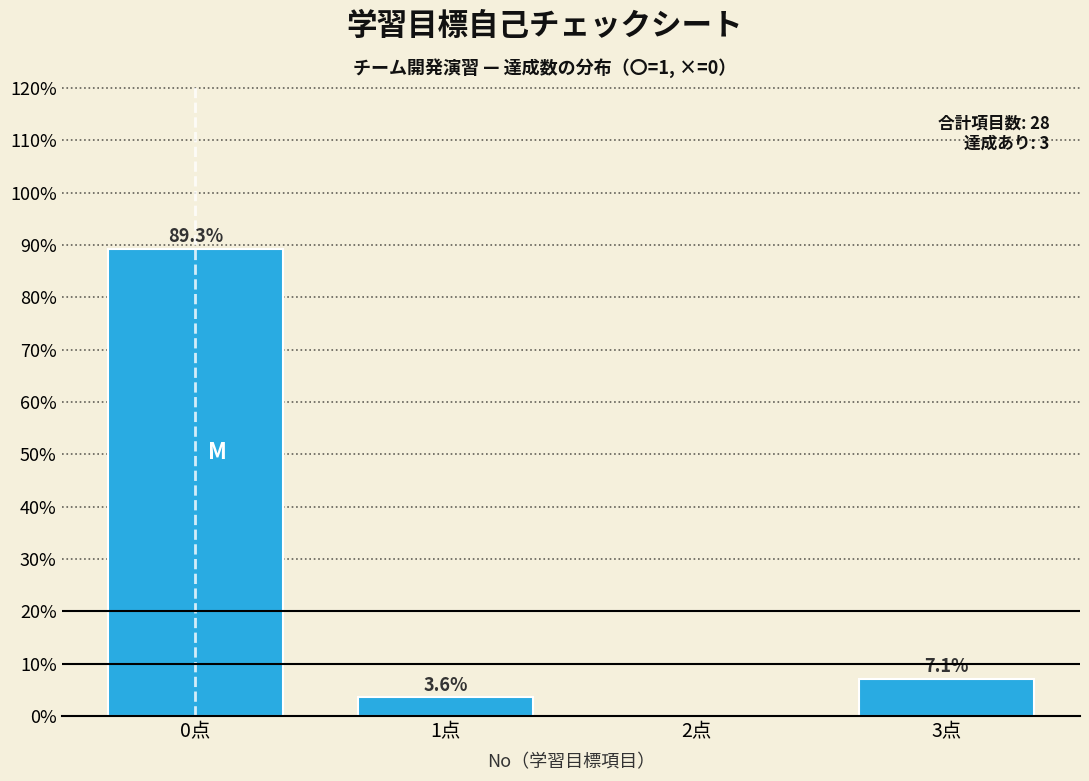

Reading left to right, list all the values displayed in this chart.

0点=89.3	1点=3.6	2点=0.0	3点=7.1